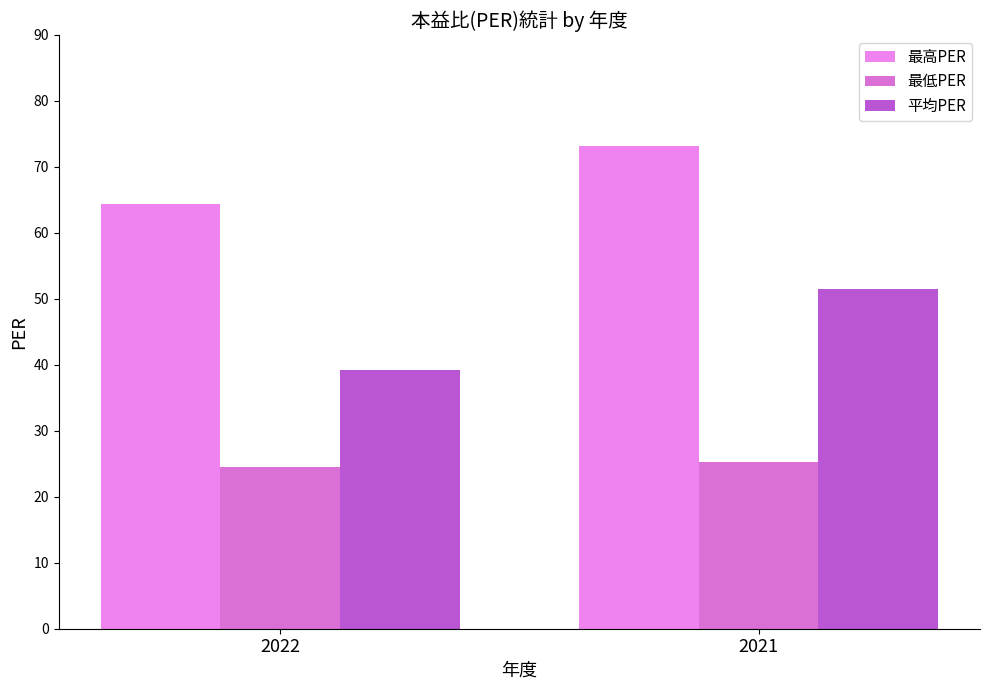

Is the value of 最低PER at 2022 greater than the value of 最高PER at 2022?

No